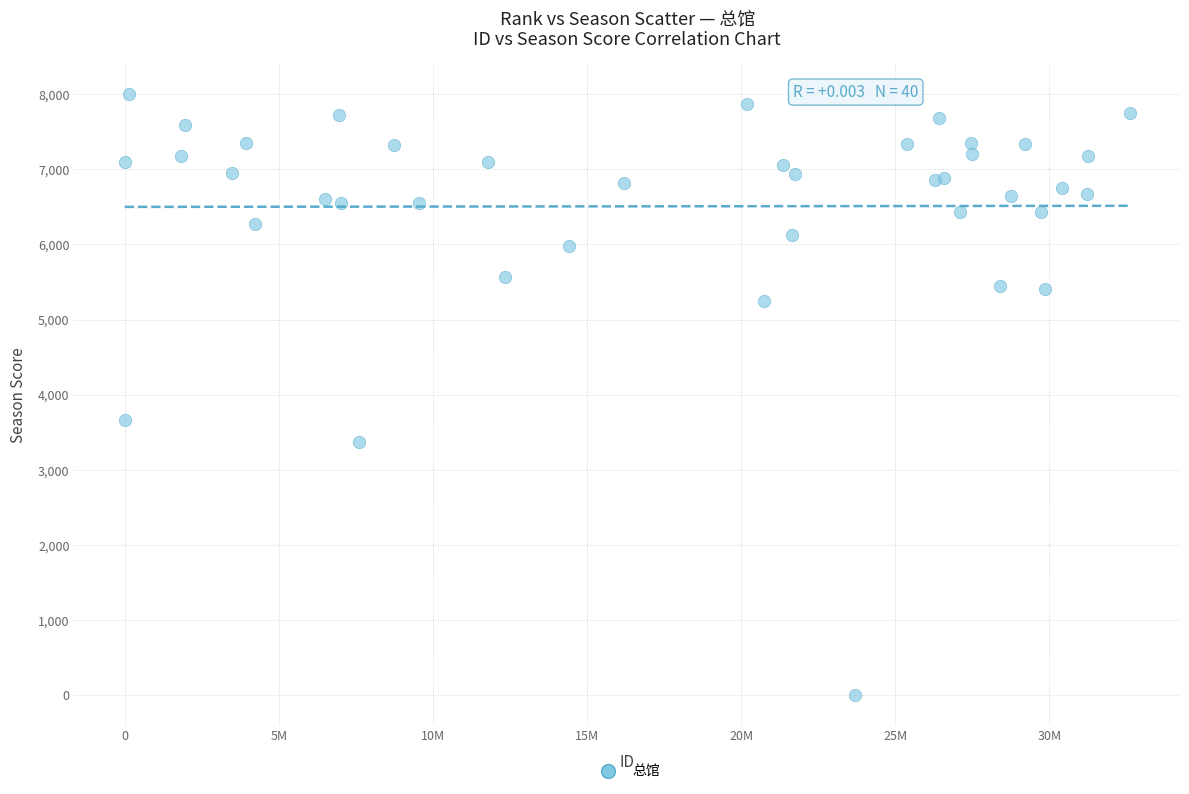

What Y value in the scatter plot is closest to 4004?

3664